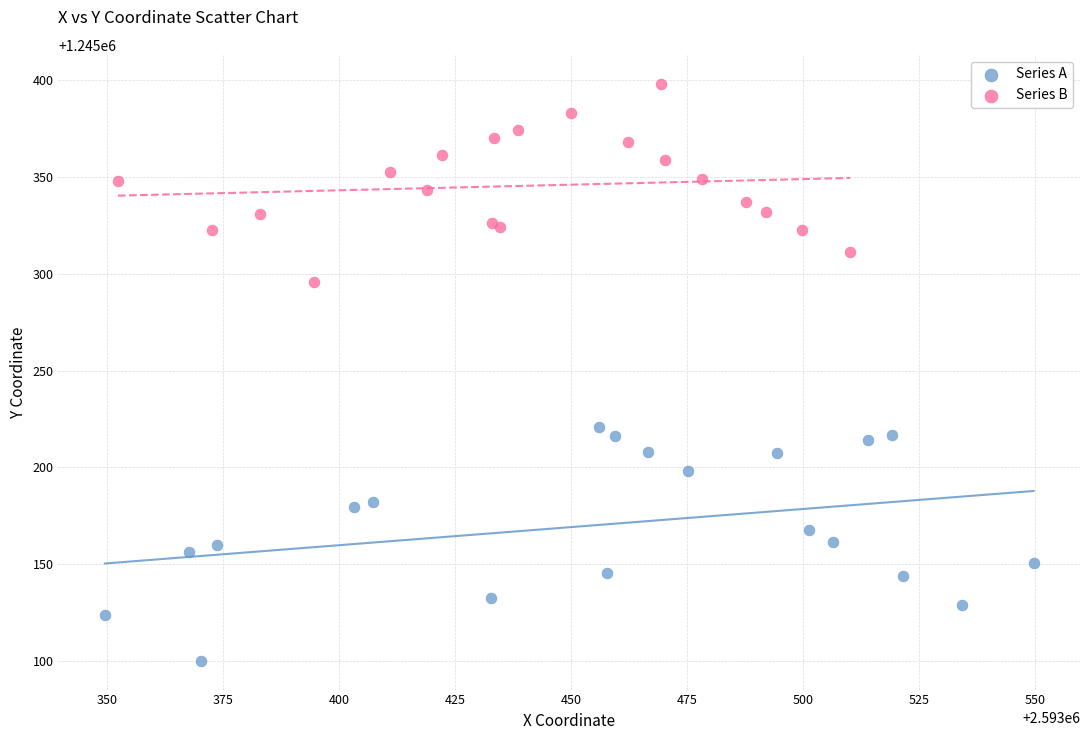

Which series contains the lowest Y value?

Series A